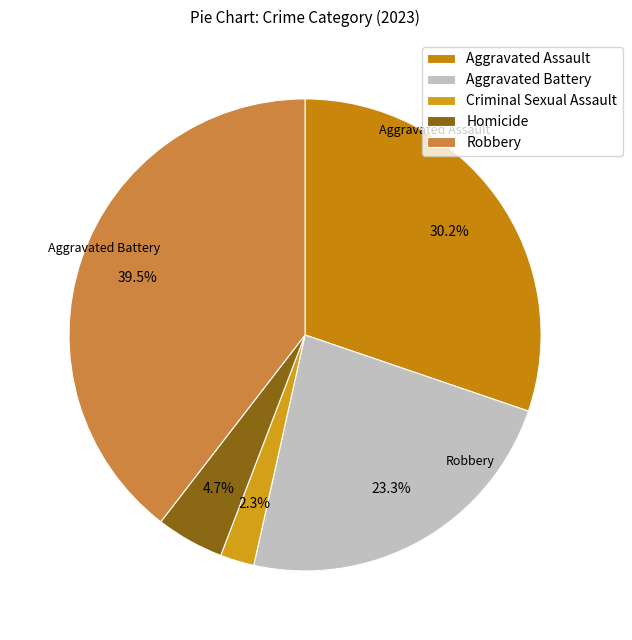

Does Robbery represent more than half of the total?

No